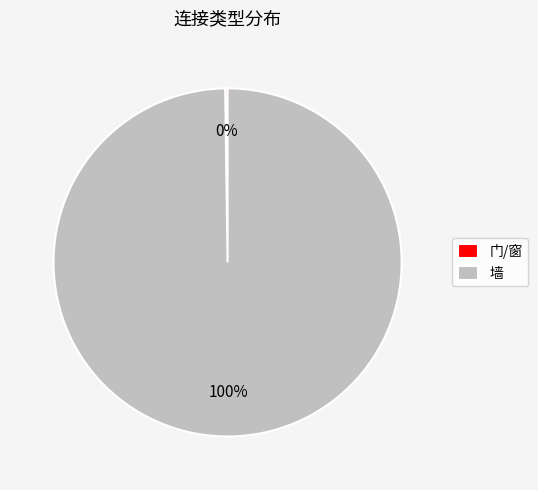

The 墙 slice represents 100% of the pie. True or false?

True